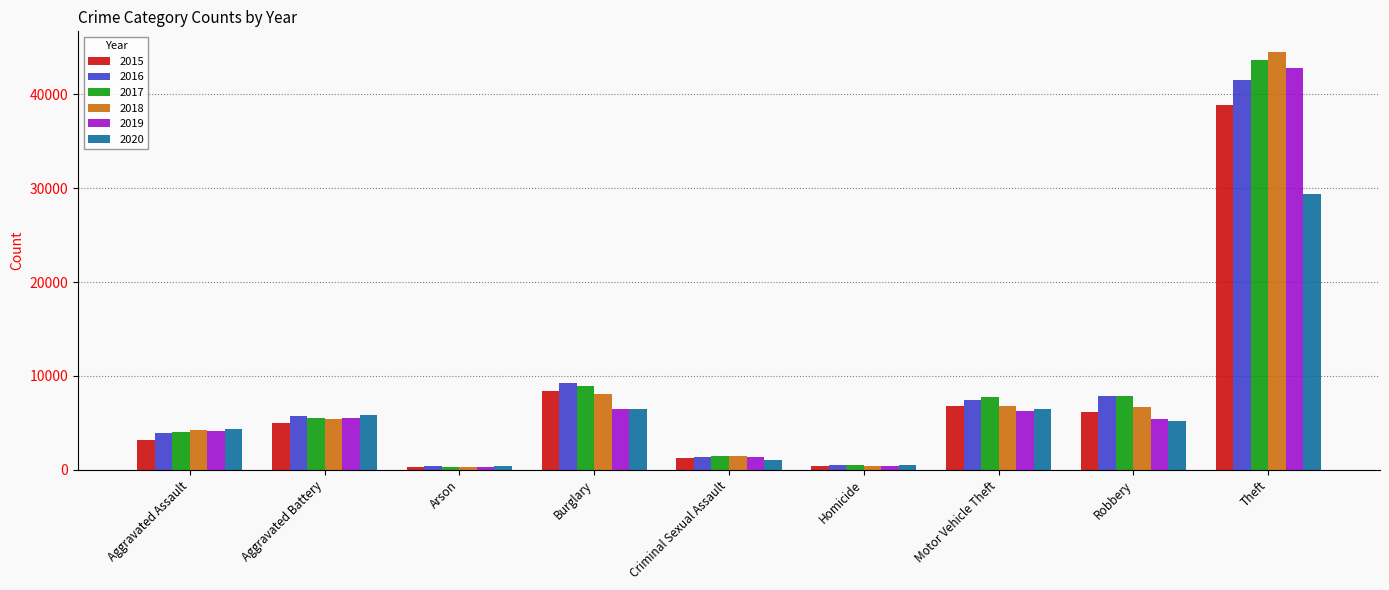

What is the value of the 2020 bar at the 2nd from the left?

5789